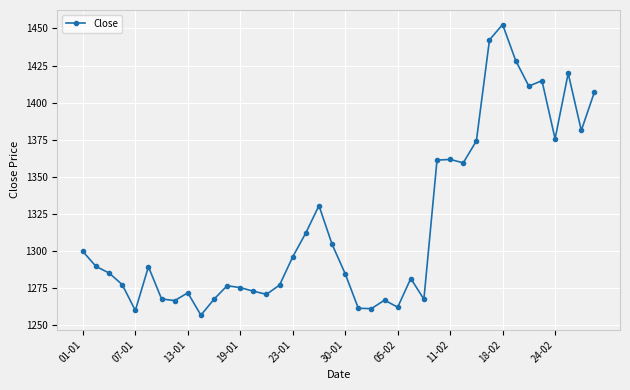

What is the smallest value displayed?

1256.9